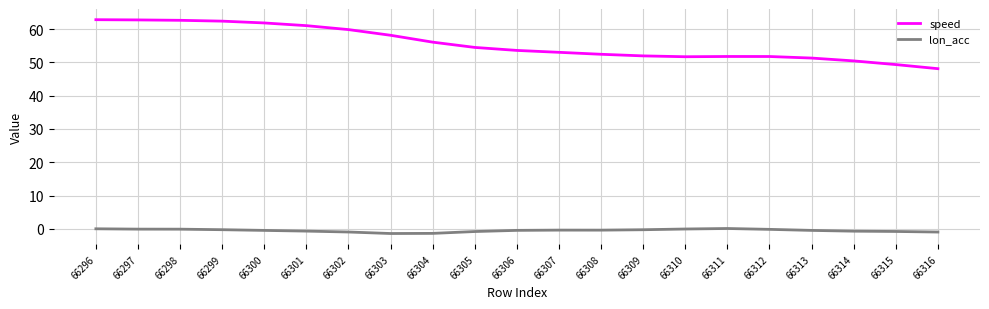

What is the difference between the maximum and minimum values in the lon_acc series?

1.5